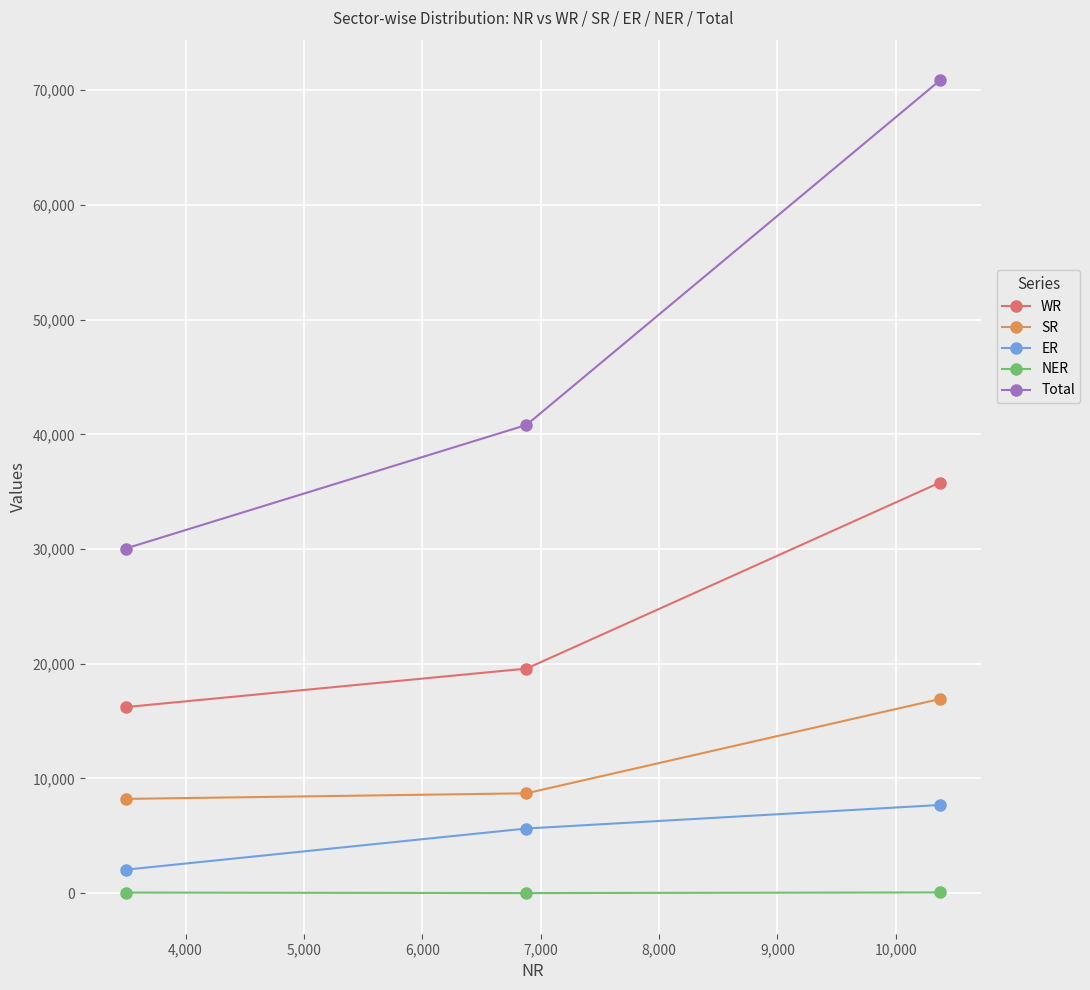

Which series has the largest range (max minus min)?

Total